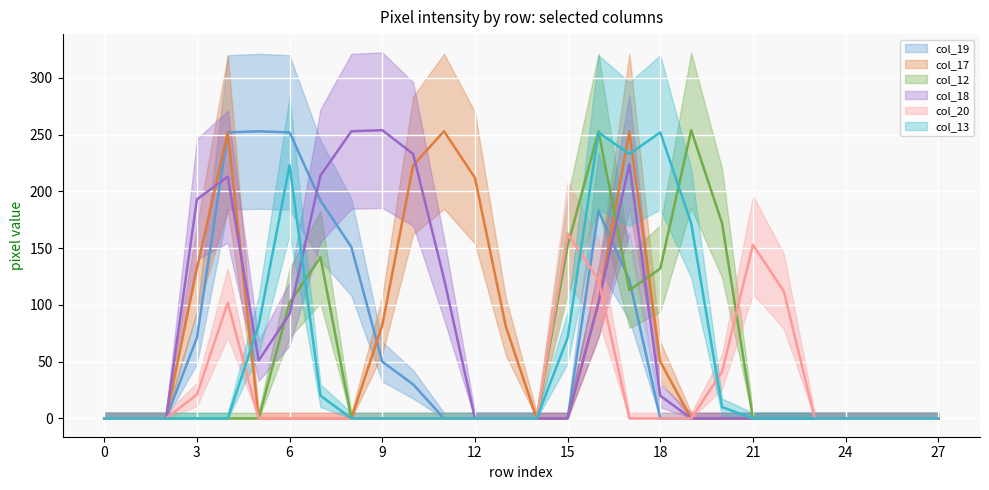

Reading right to left, transcribe all the data shown in this chart.

col_19: 0	0	0	0	0	0	0	0	0	0	122	183	0	0	0	0	0	30	50	151	192	252	253	252	71	0	0	0
col_17: 0	0	0	0	0	0	0	0	0	50	253	102	0	0	81	212	253	223	82	0	0	0	0	252	132	0	0	0
col_12: 0	0	0	0	0	0	0	172	254	132	113	253	152	0	0	0	0	0	0	0	142	102	0	0	0	0	0	0
col_18: 0	0	0	0	0	0	0	0	0	20	224	102	0	0	0	0	123	233	254	253	214	92	51	213	193	0	0	0
col_20: 0	0	0	0	0	112	153	41	0	0	0	122	163	0	0	0	0	0	0	0	0	0	0	102	21	0	0	0
col_13: 0	0	0	0	0	0	0	10	172	252	233	252	71	0	0	0	0	0	0	0	20	223	82	0	0	0	0	0